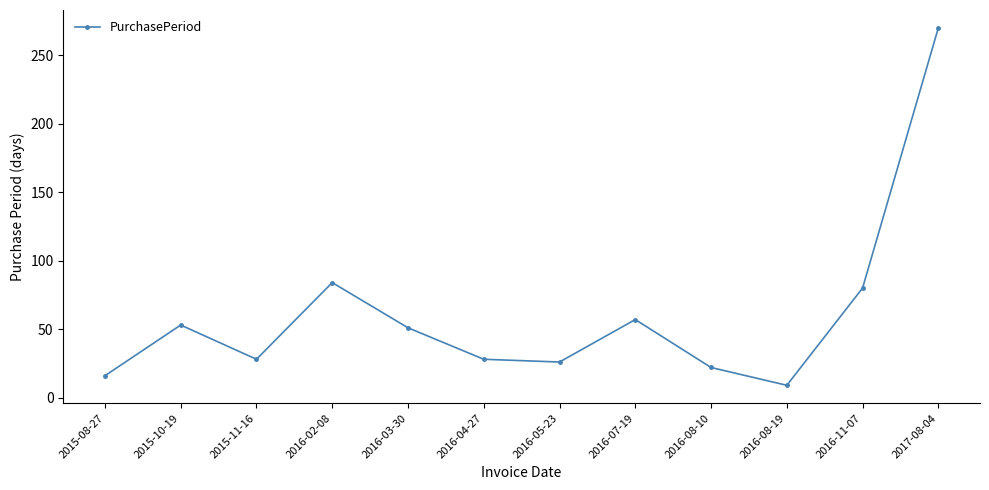

What position from the right is 2016-02-08?

9